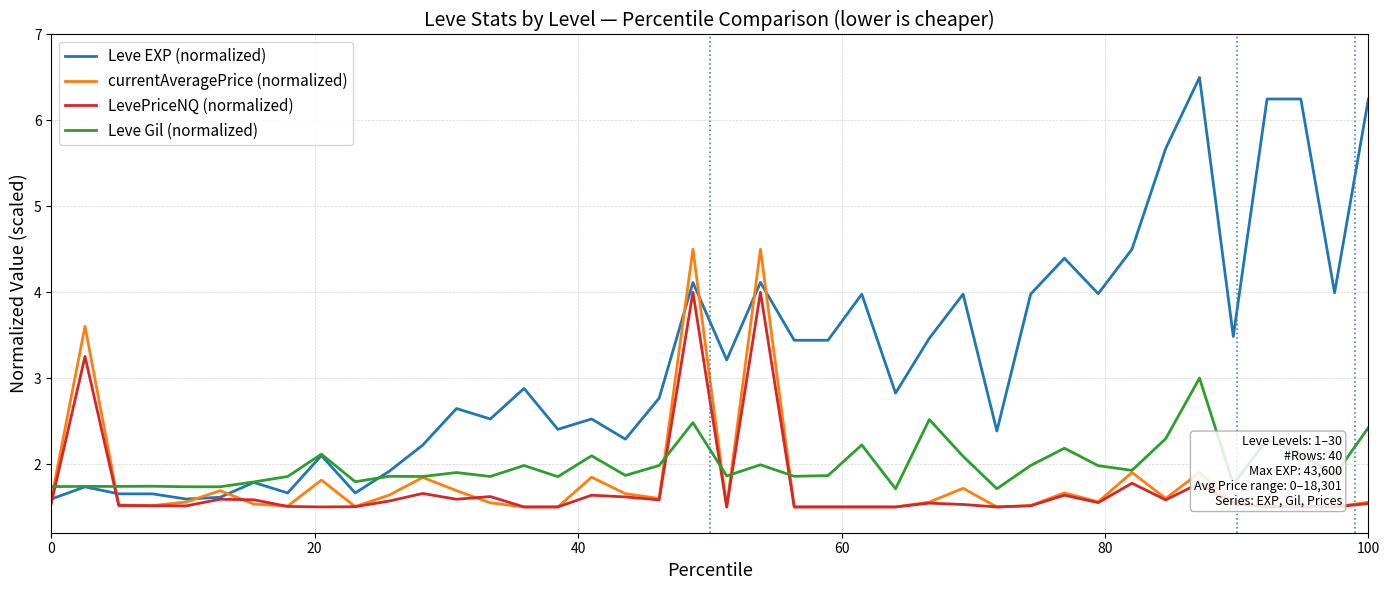

What is the highest value of the Leve Gil (normalized) series?

3.0